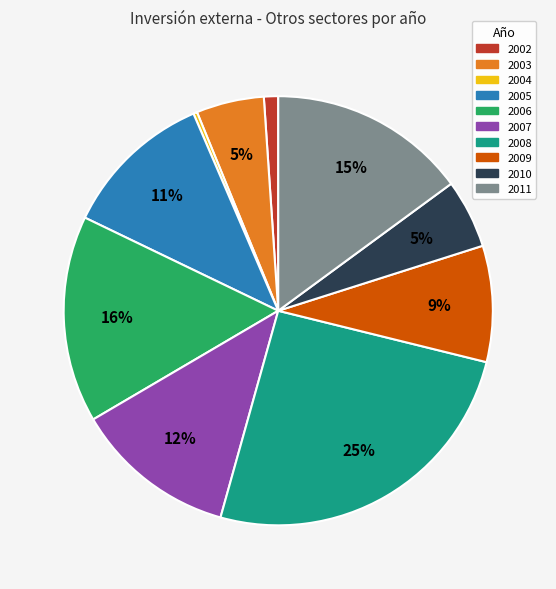

Does 2009 account for over 50% of the chart?

No